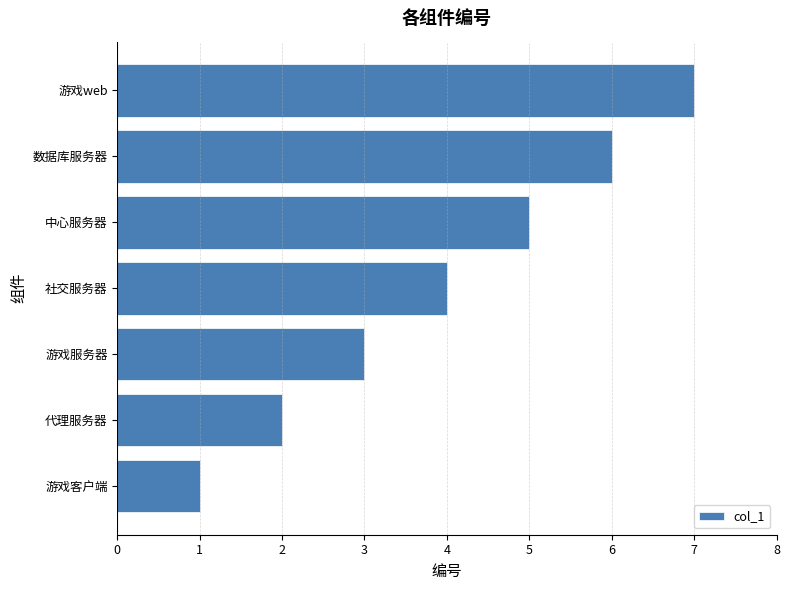

List the labels in order of value, smallest first.

游戏客户端, 代理服务器, 游戏服务器, 社交服务器, 中心服务器, 数据库服务器, 游戏web